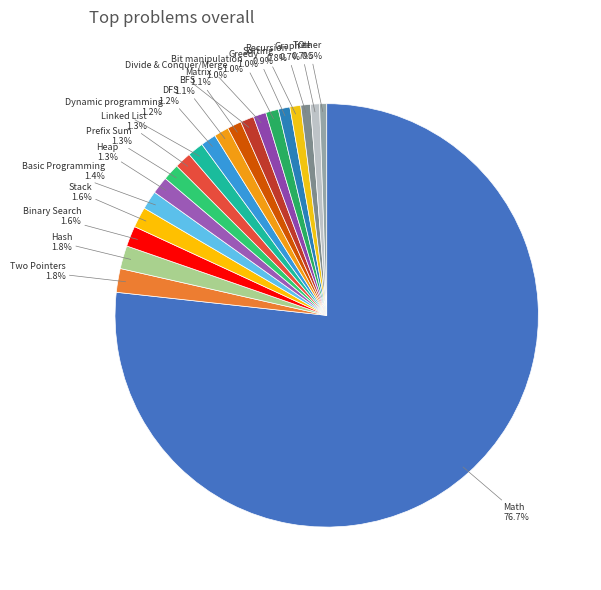

To the nearest percent, what is the average slice percentage?

5%